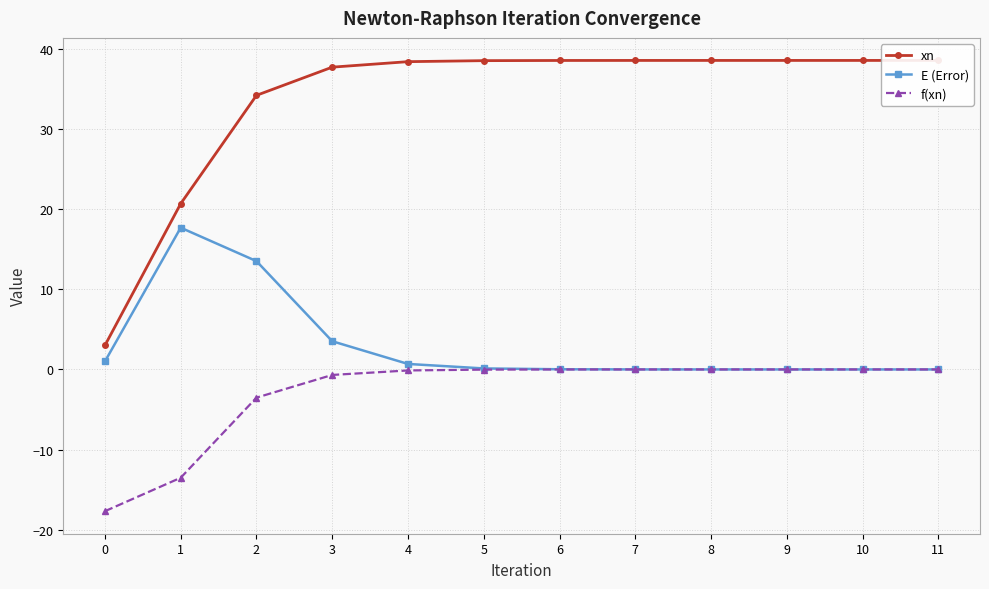

How many categories are shown in the chart?

12